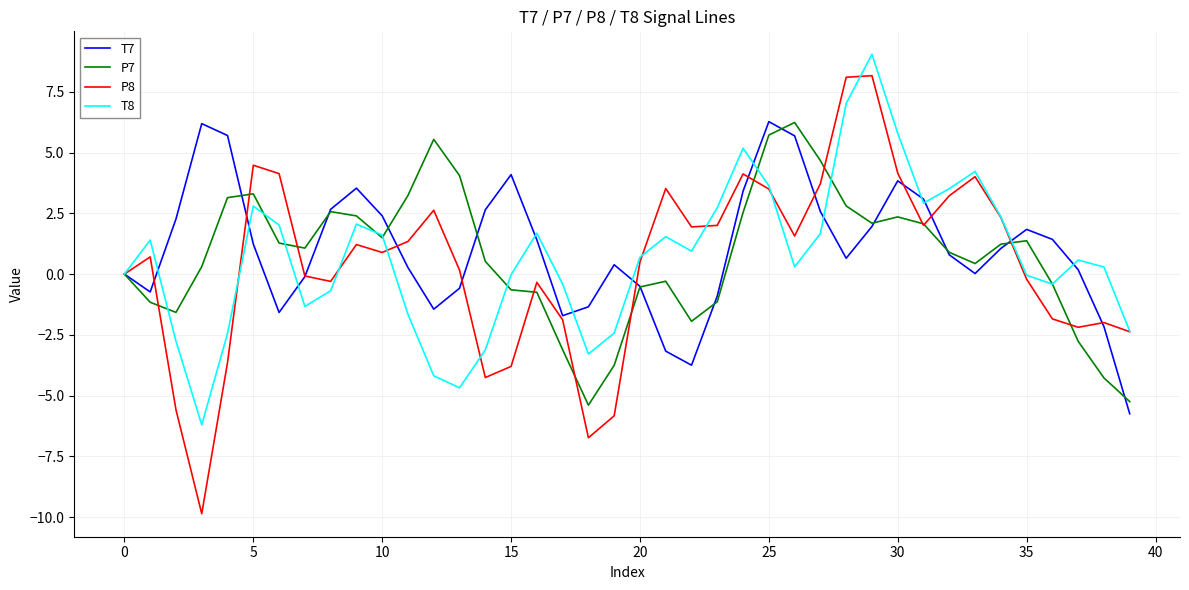

What is the maximum value shown in the chart?

9.0